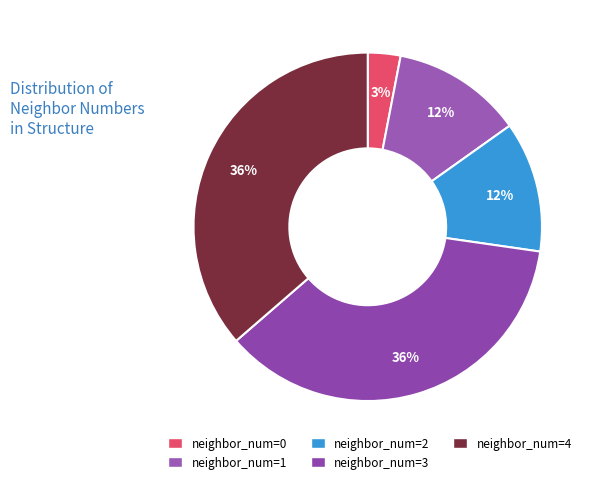

Rank the categories by value from highest to lowest.

3, 4, 1, 2, 0